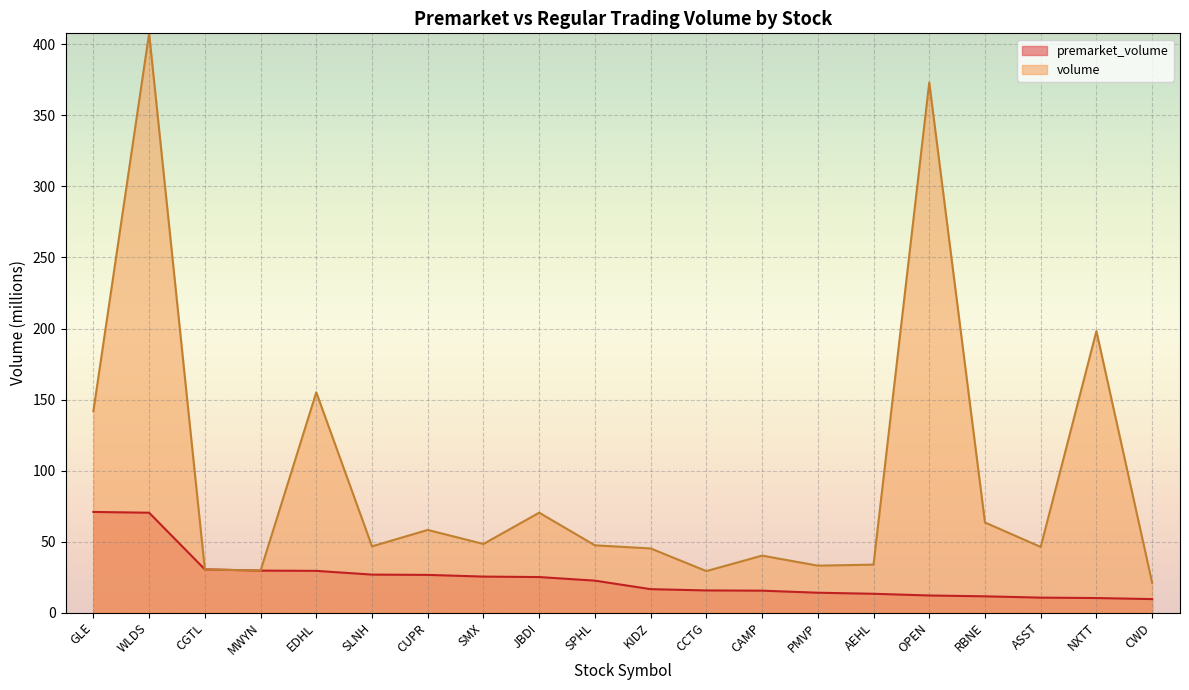

What are all the series names shown in the legend?

premarket_volume, volume